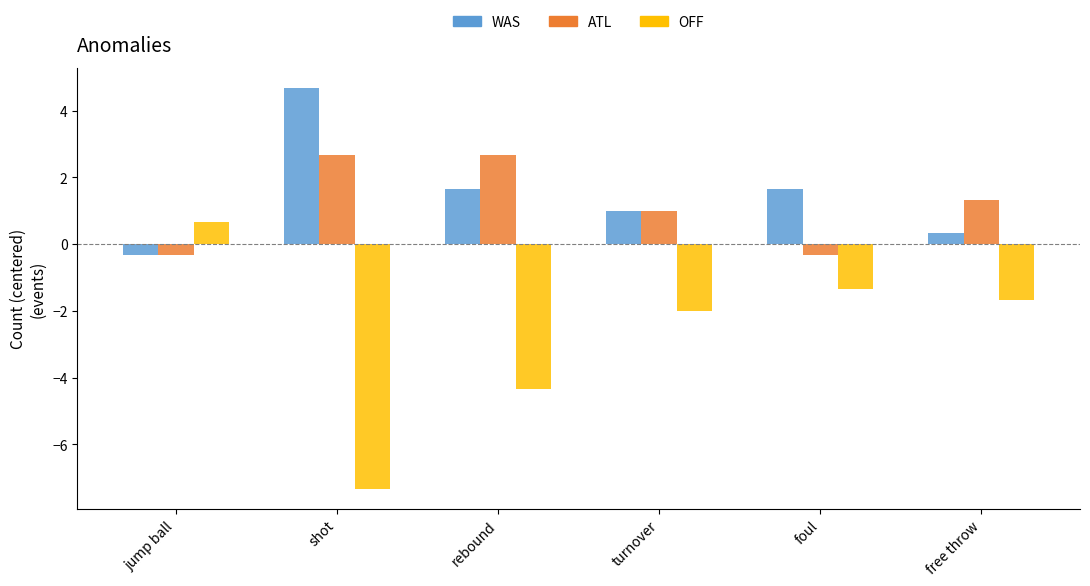

How many bars are there in total?

18